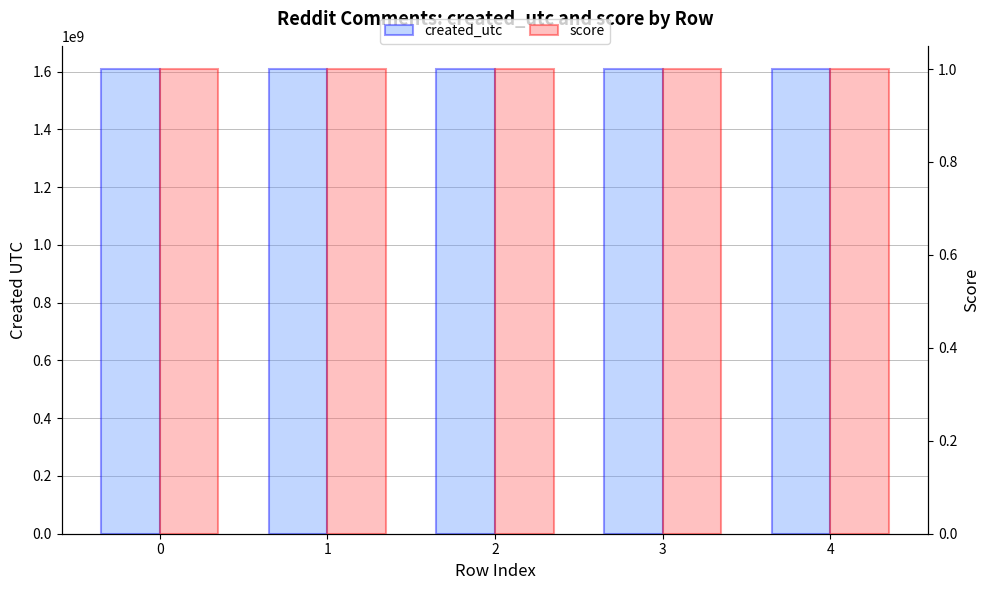

Reading left to right, extract all data points from this chart.

created_utc: 0=1608815561	1=1608815627	2=1608815680	3=1608815715	4=1608815727
score: 0=1	1=1	2=1	3=1	4=1